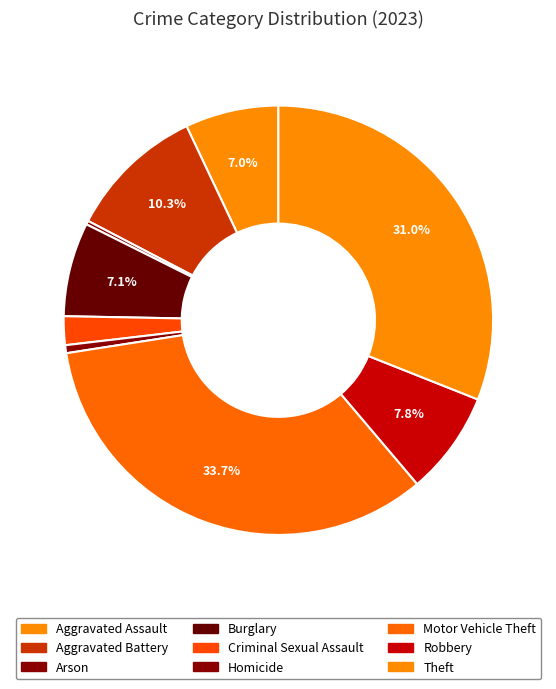

To the nearest percent, what is the combined percentage of Theft and Arson?

31%